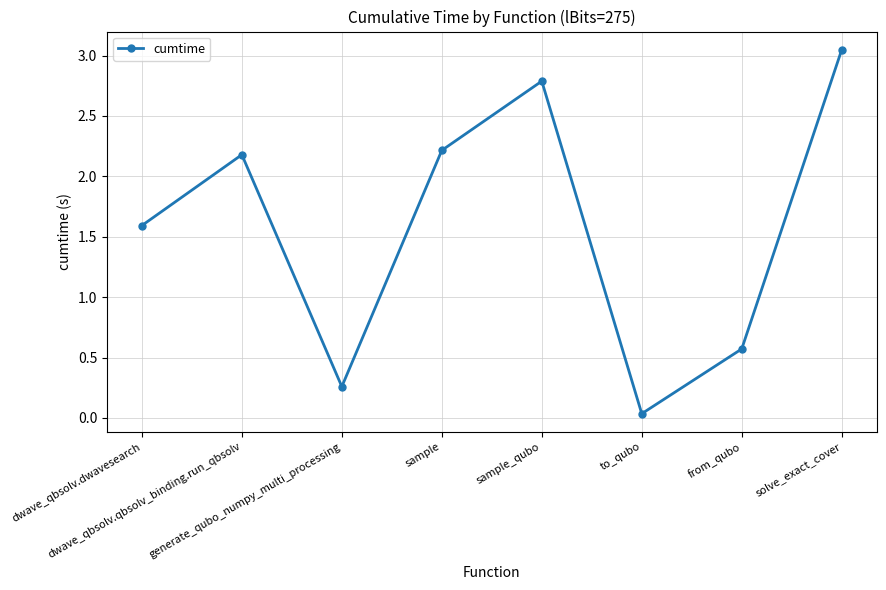

What is the label of the 3rd point from the left?

generate_qubo_numpy_multi_processing